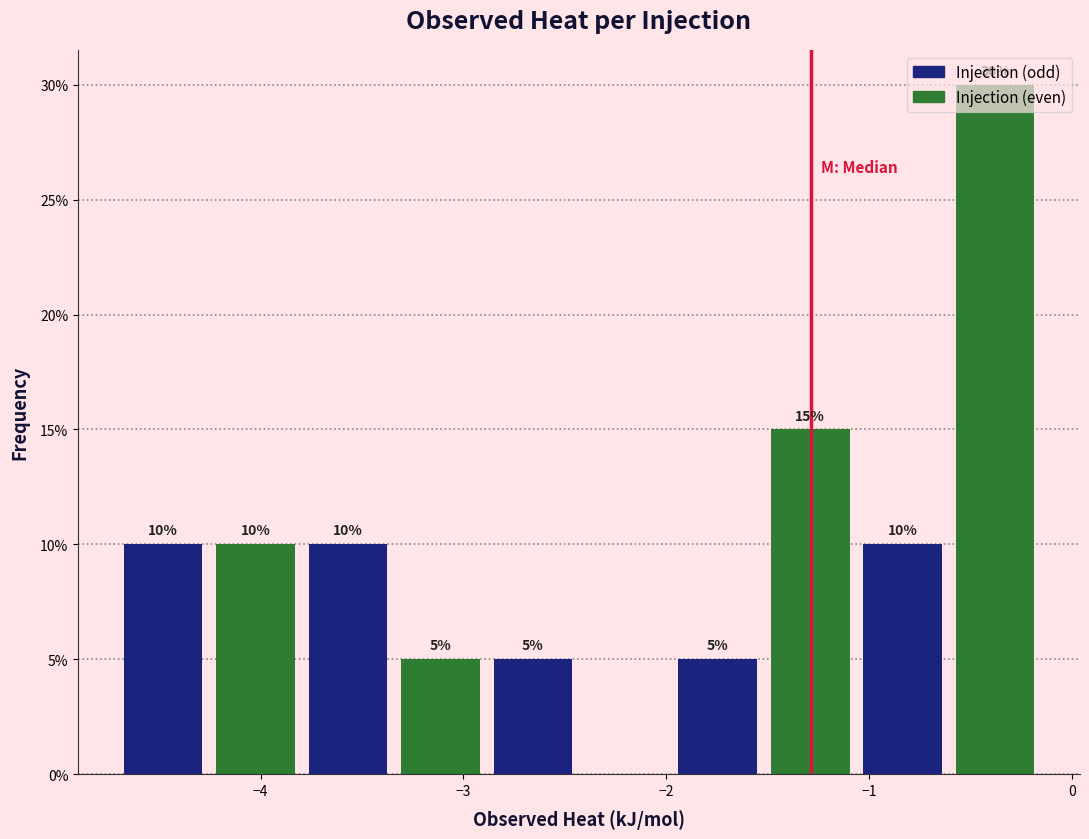

Which range on the x-axis has the tallest bar?

-0.6 to -0.1